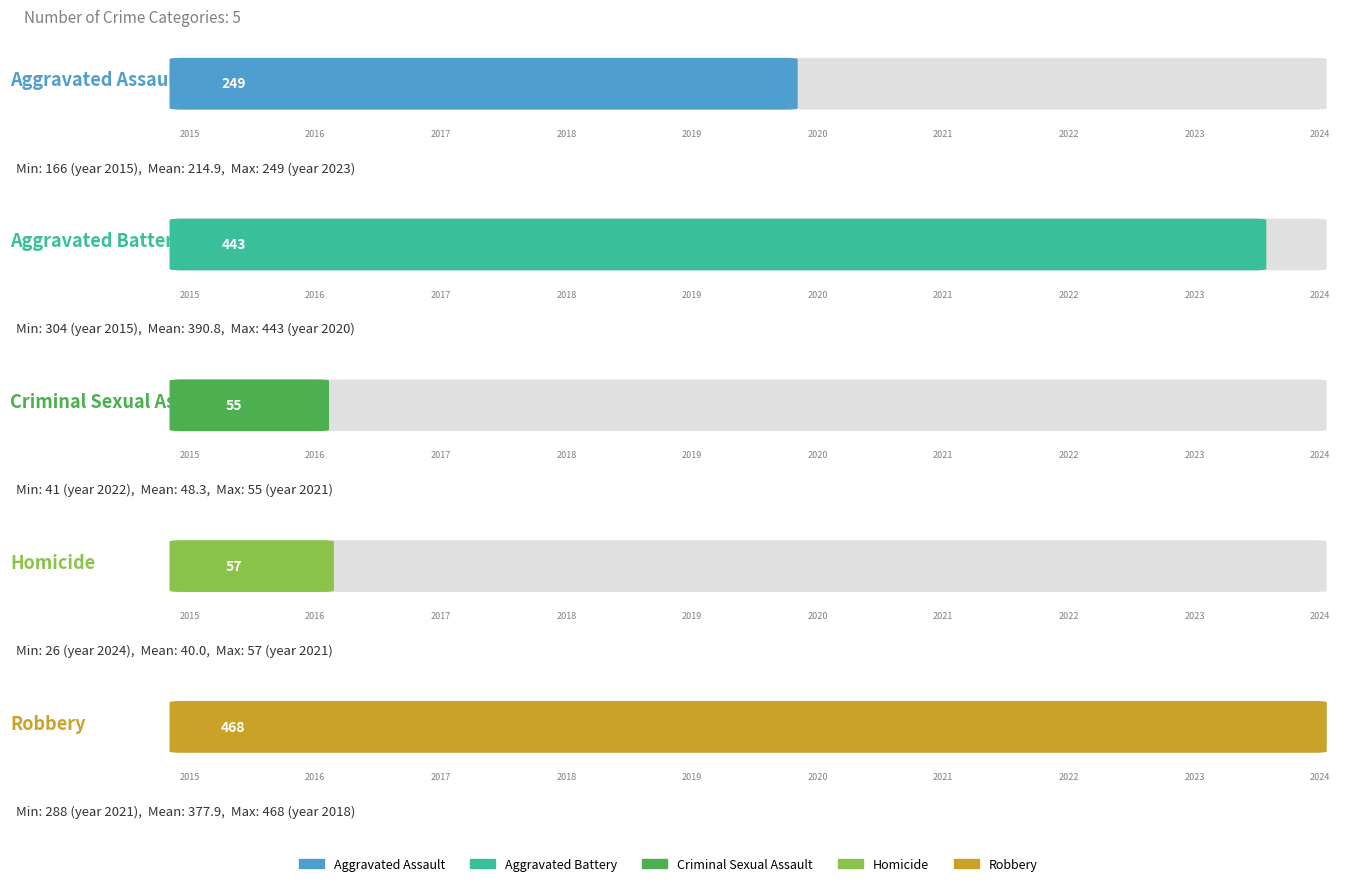

Rank the categories by Robbery value from highest to lowest.

2018, 2016, 2015, 2017, 2020, 2023, 2019, 2024, 2022, 2021